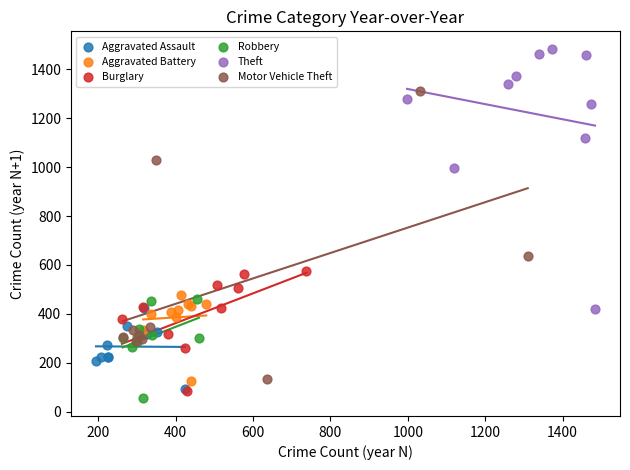

What are all the series names shown in the legend?

Aggravated Assault, Aggravated Battery, Burglary, Robbery, Theft, Motor Vehicle Theft